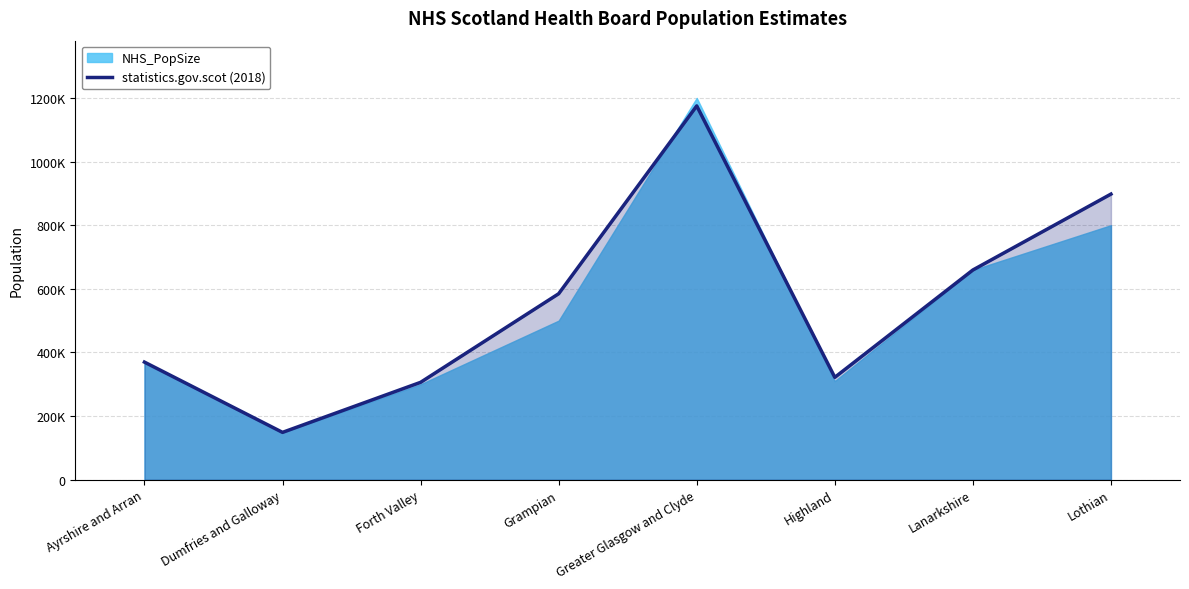

What is the label of the 8th point from the left?

Lothian